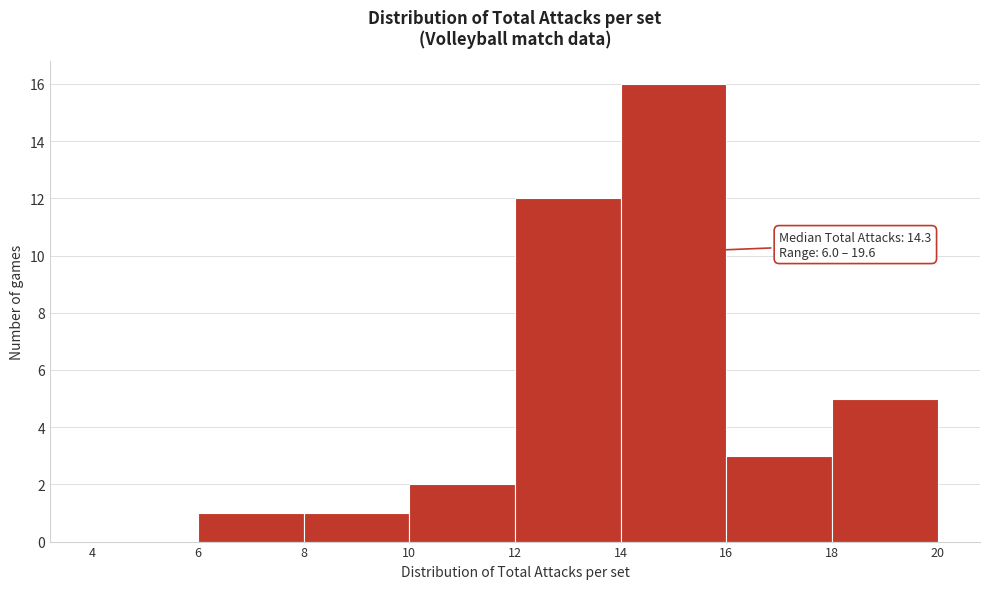

Over which range of the x-axis is the bar tallest?

14 to 16